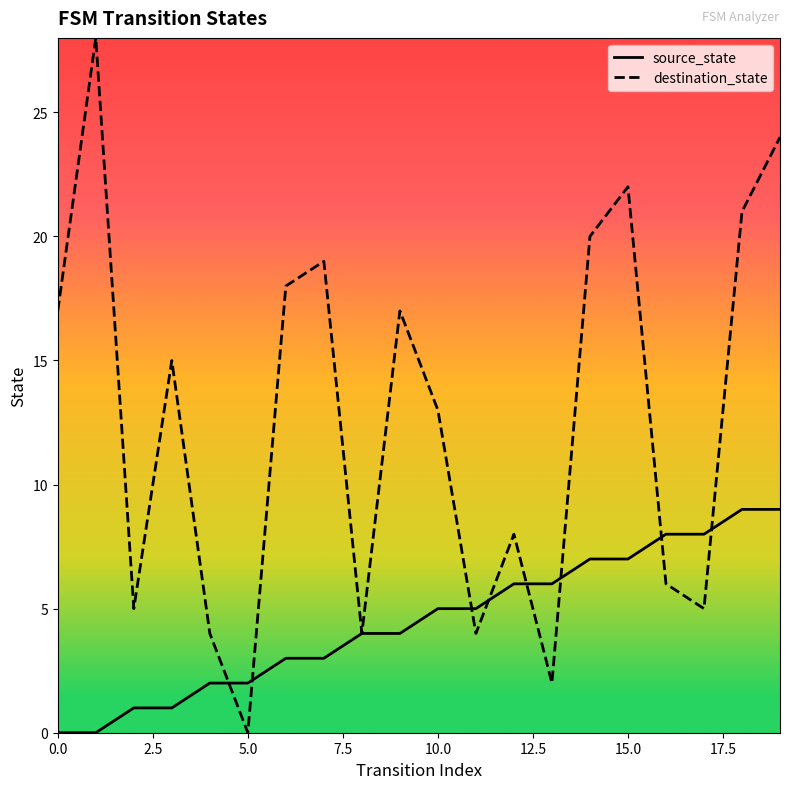

List the series in order of their peak value, lowest first.

source_state, destination_state